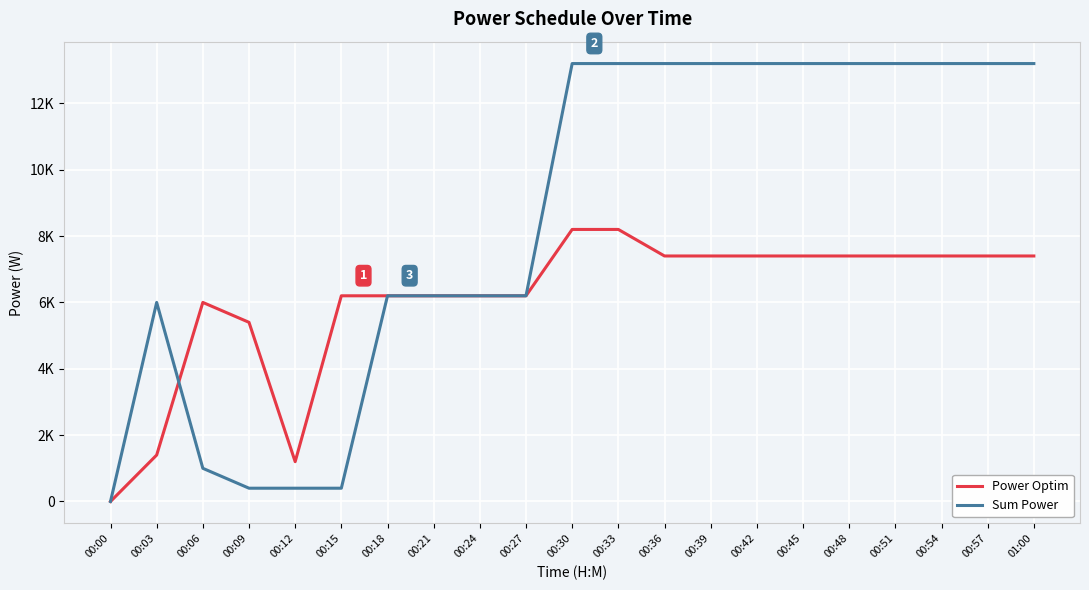

What is the sum of the Power Optim values at 00:18 and 00:24?

12400